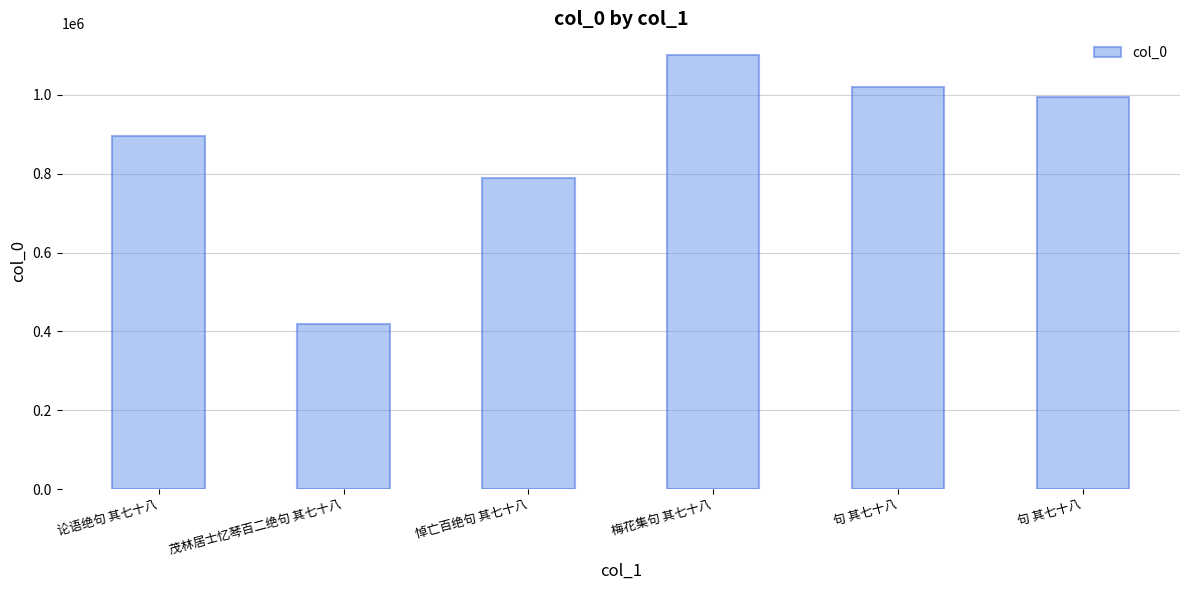

How many bars are there in total?

6